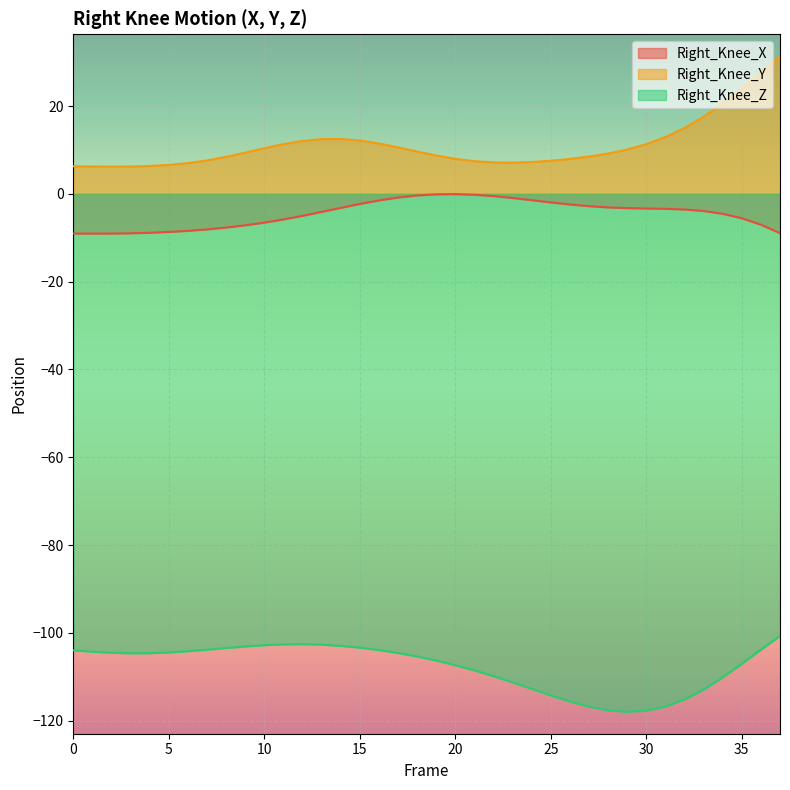

What is the value of the Right_Knee_Y point at the 2nd from the left?

6.2